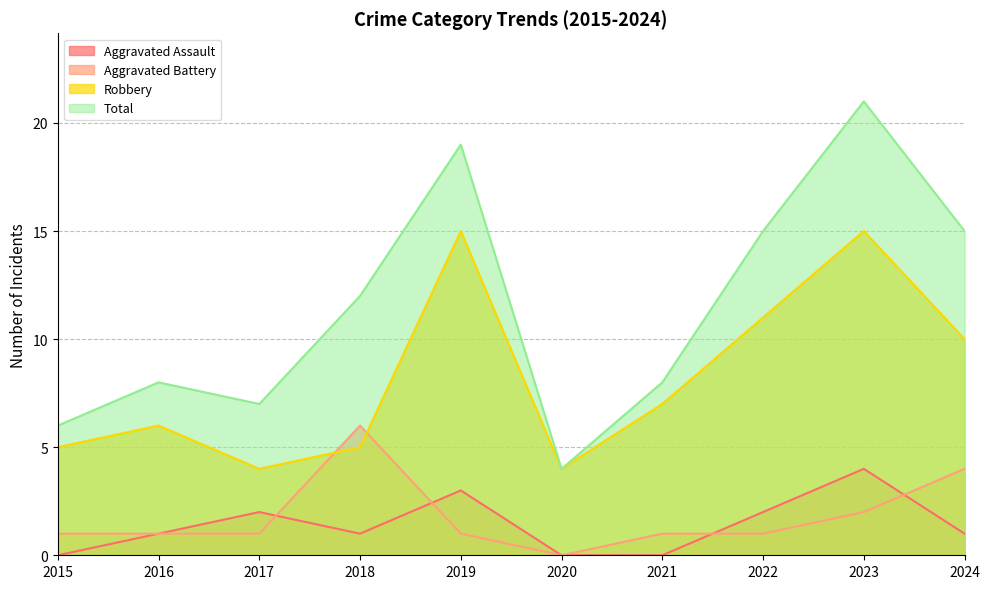

True or false: Aggravated Assault and Robbery cross at least once.

False